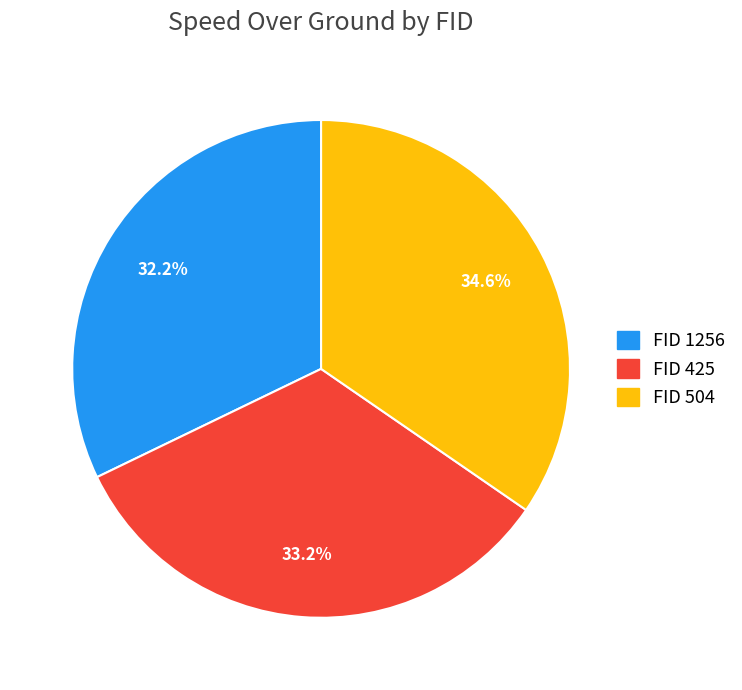

Do FID 1256 and FID 425 together represent more than half of the pie?

Yes